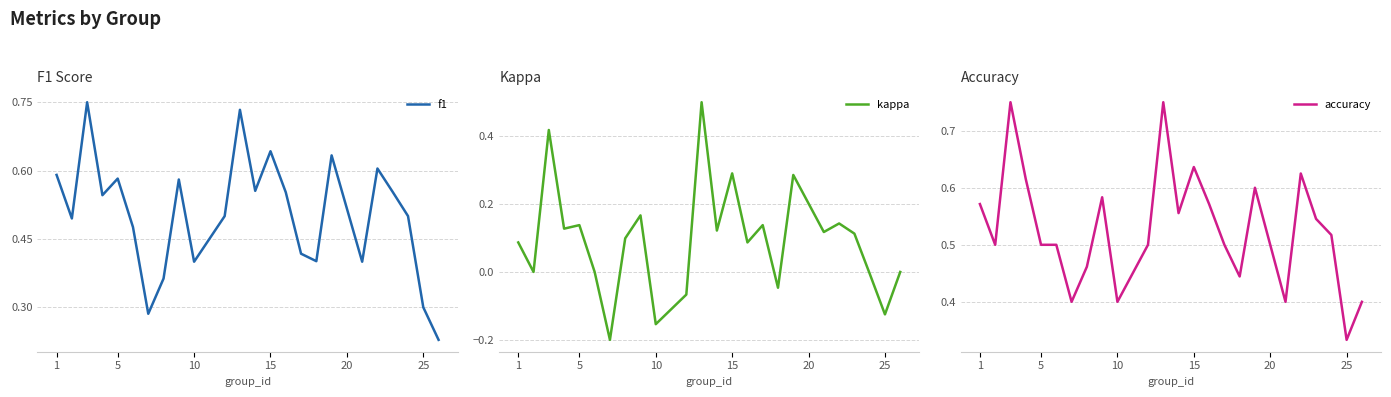

What are all the series names shown in the legend?

f1, kappa, accuracy